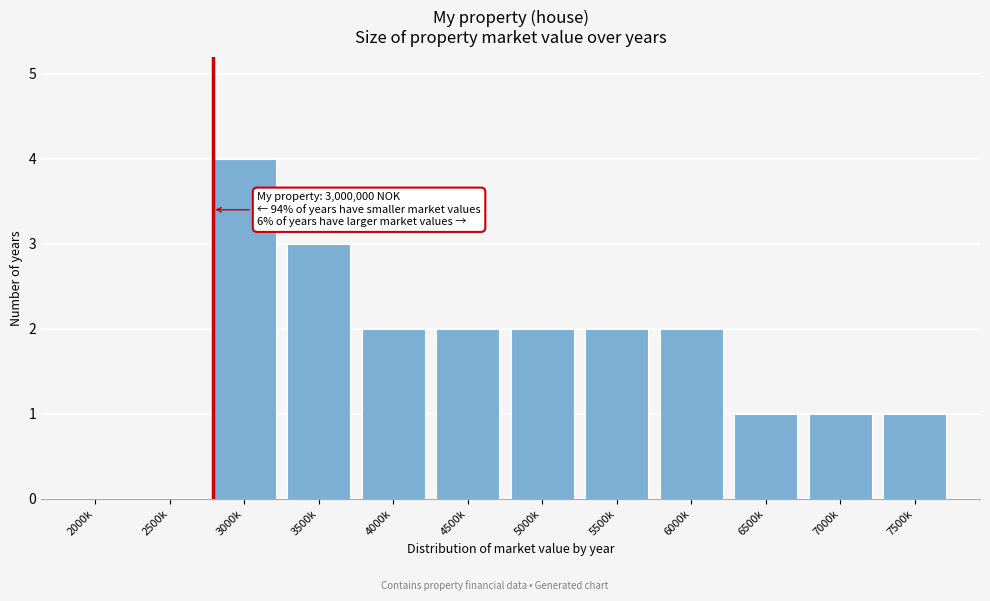

Reading right to left, what are all the values shown in this chart?

7500k=1	7000k=1	6500k=1	6000k=2	5500k=2	5000k=2	4500k=2	4000k=2	3500k=3	3000k=4	2500k=0	2000k=0